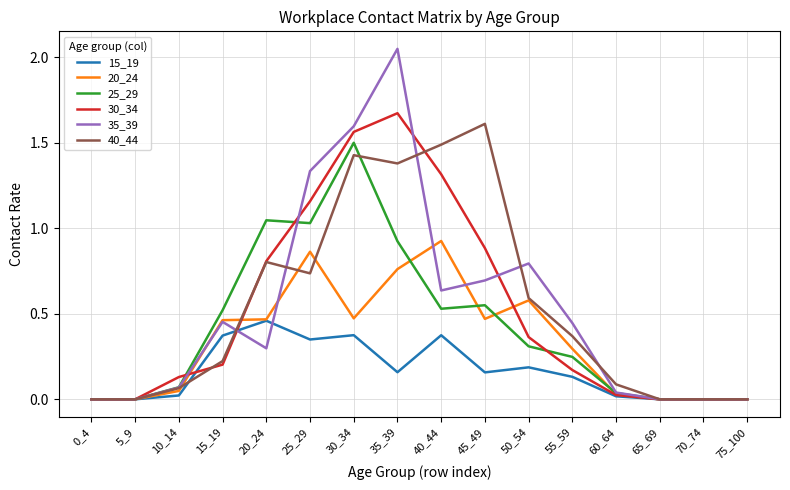

Which series has the largest range (max minus min)?

35_39